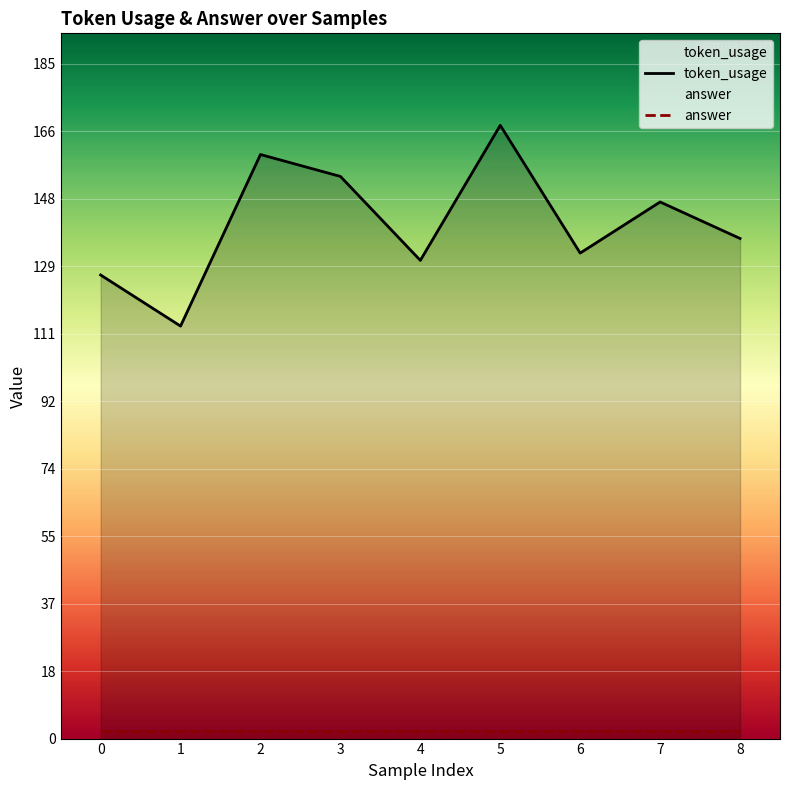

How many lines are shown in the chart?

2